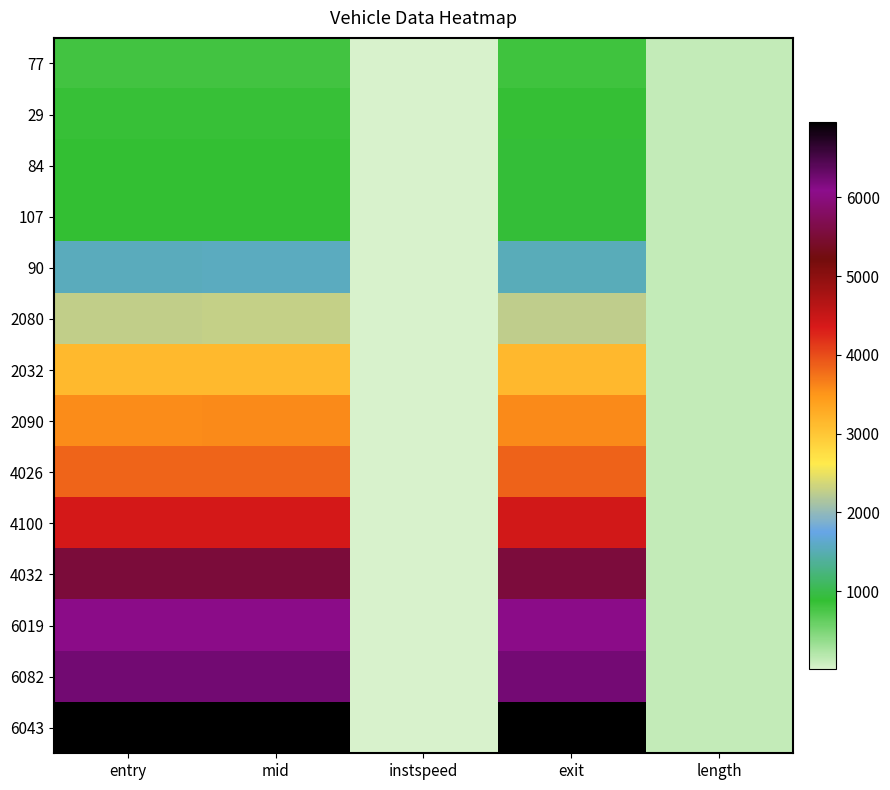

Reading left to right, list all the values displayed in this chart.

77: entry=795.3	mid=800.5	instspeed=11.7	exit=806.7	length=125.0
29: entry=851.2	mid=858.0	instspeed=8.6	exit=865.8	length=125.0
84: entry=878.5	mid=883.5	instspeed=12.1	exit=903.7	length=125.0
107: entry=880.2	mid=885.3	instspeed=12.1	exit=906.1	length=125.0
90: entry=1552.3	mid=1557.3	instspeed=5.0	exit=1532.3	length=125.0
2080: entry=2271.6	mid=2276.6	instspeed=5.0	exit=2251.6	length=125.0
2032: entry=3138.0	mid=3142.4	instspeed=13.3	exit=3147.9	length=125.0
2090: entry=3577.9	mid=3583.3	instspeed=11.9	exit=3589.7	length=125.0
4026: entry=3840.4	mid=3845.2	instspeed=12.6	exit=3851.5	length=125.0
4100: entry=4384.2	mid=4388.3	instspeed=15.3	exit=4413.6	length=125.0
4032: entry=5527.7	mid=5532.5	instspeed=13.0	exit=5538.7	length=125.0
6019: entry=6050.9	mid=6055.5	instspeed=13.2	exit=6060.1	length=125.0
6082: entry=6248.4	mid=6253.2	instspeed=5.0	exit=6229.5	length=125.0
6043: entry=6951.4	mid=6956.2	instspeed=12.2	exit=6961.0	length=125.0